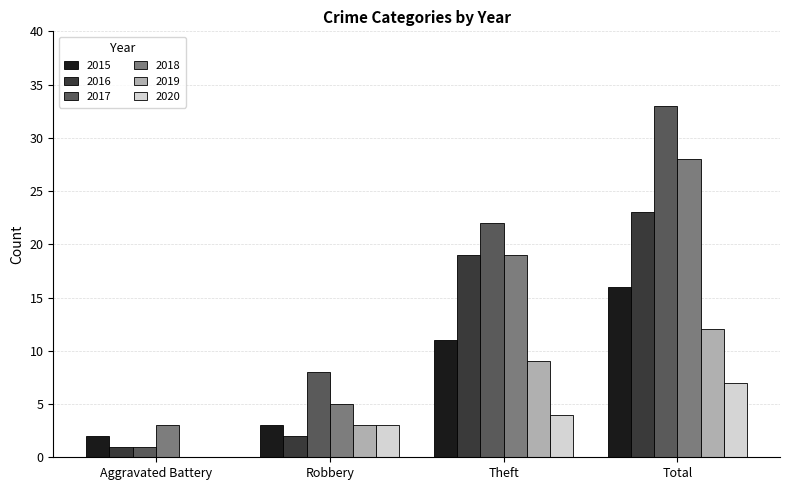

Are the bars grouped side by side (vs. stacked)?

Yes